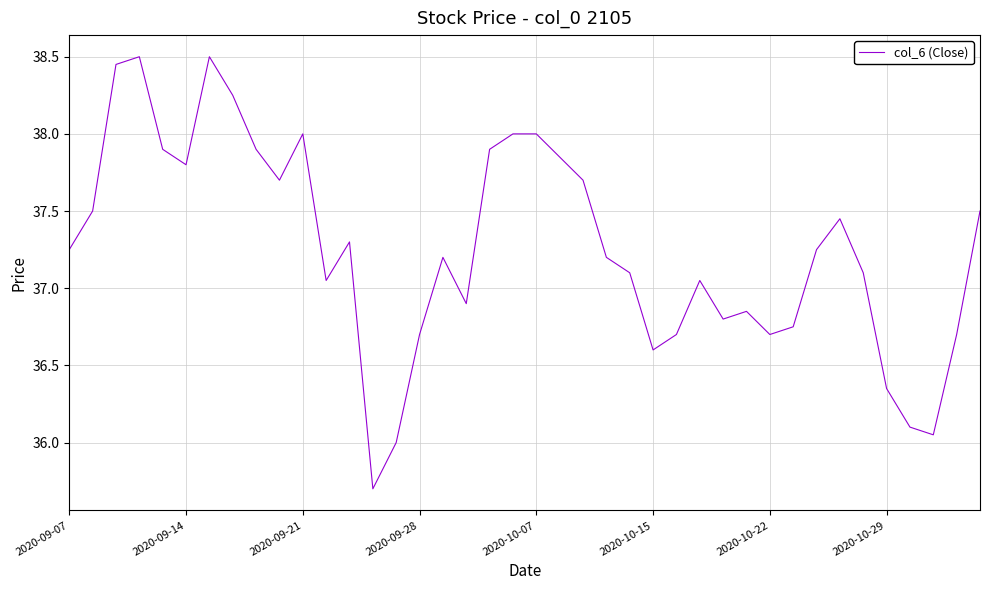

Count the number of categories in the chart.

40